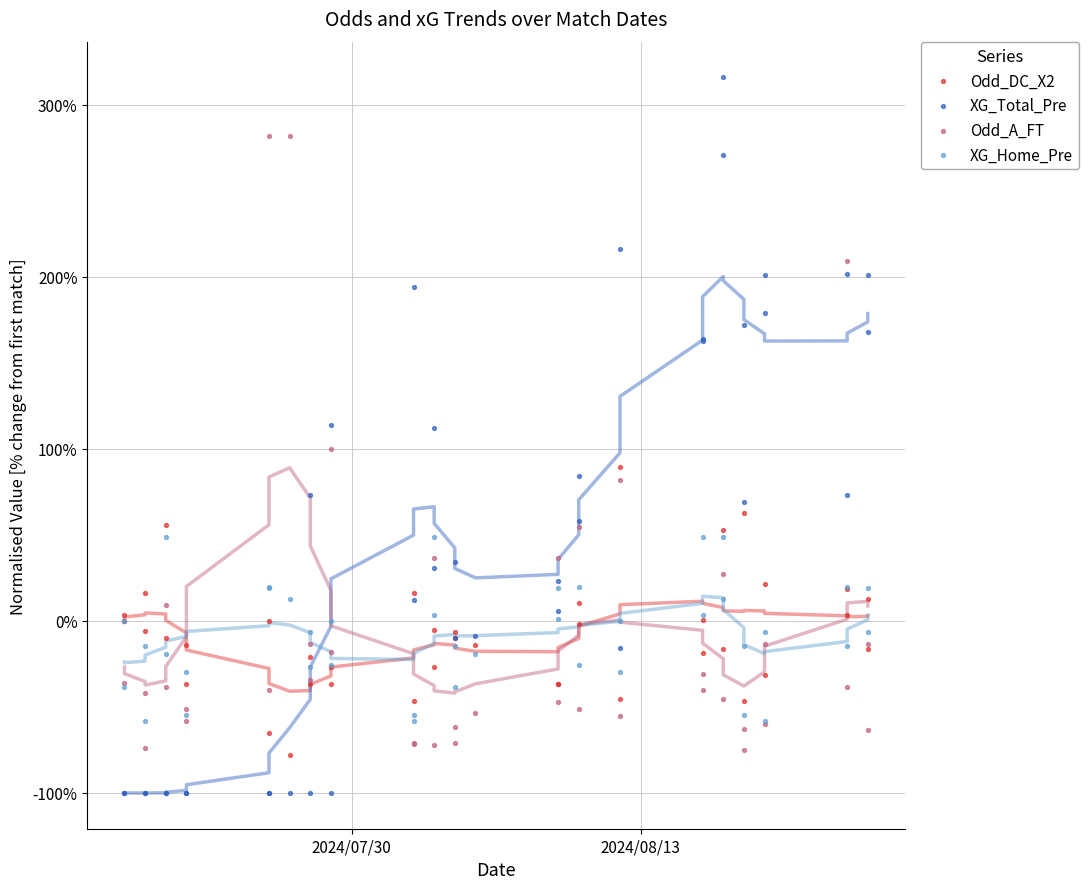

Which series contains the lowest Y value?

XG_Total_Pre